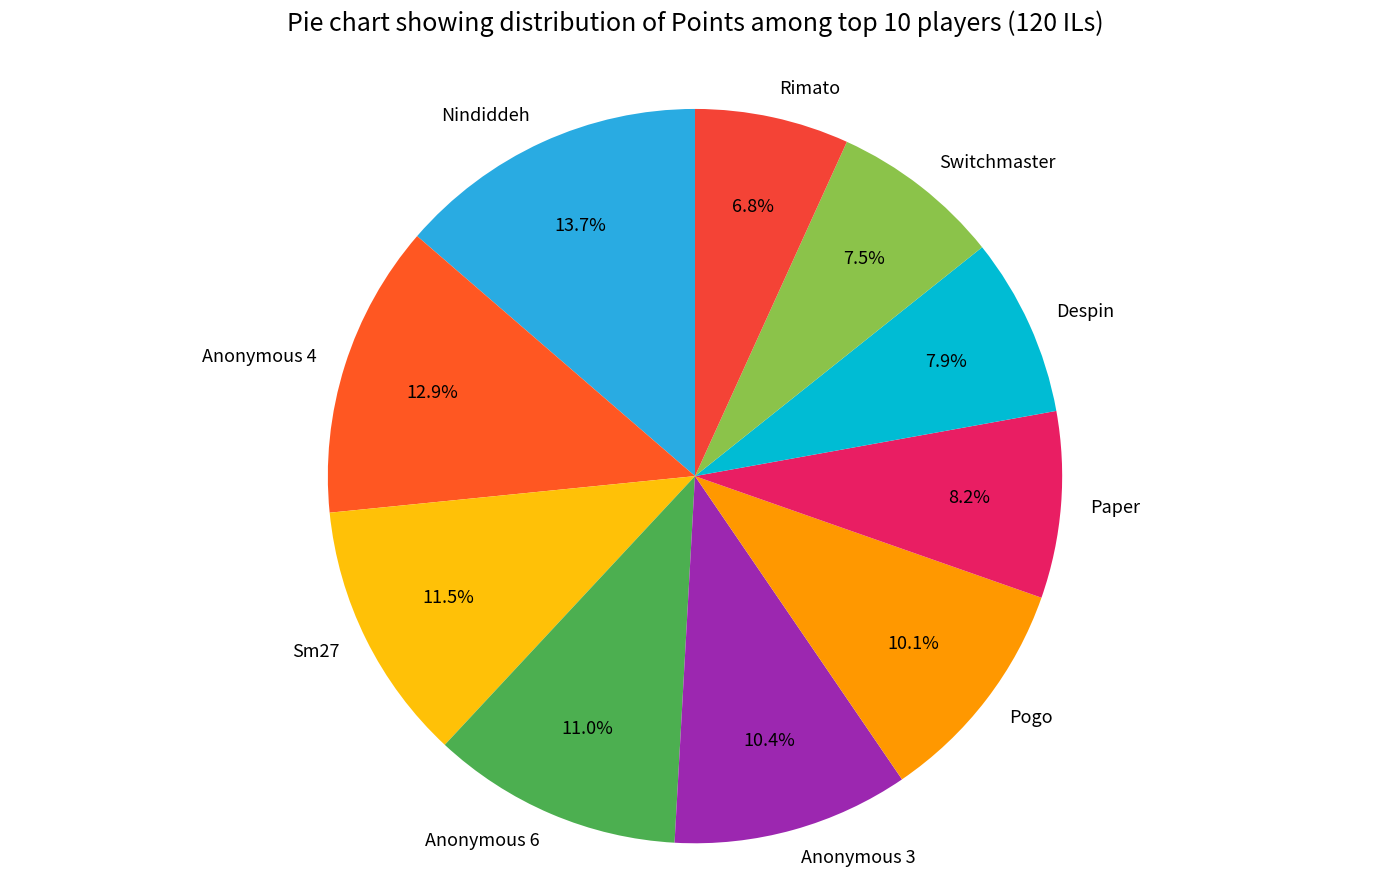

Between Rimato and Sm27, which is larger?

Sm27